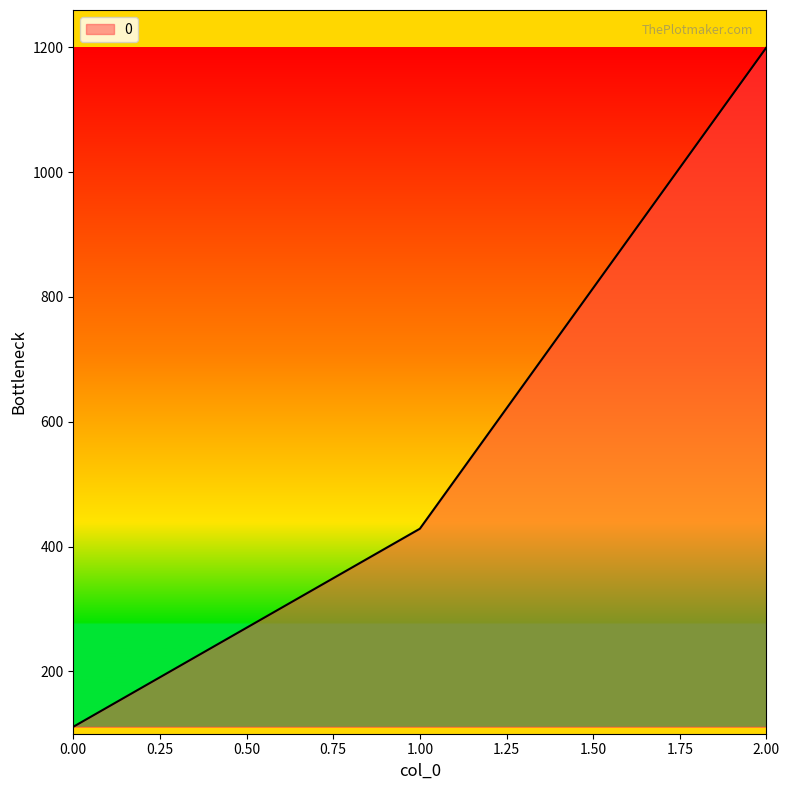

What is the sum of all values?

1739.7